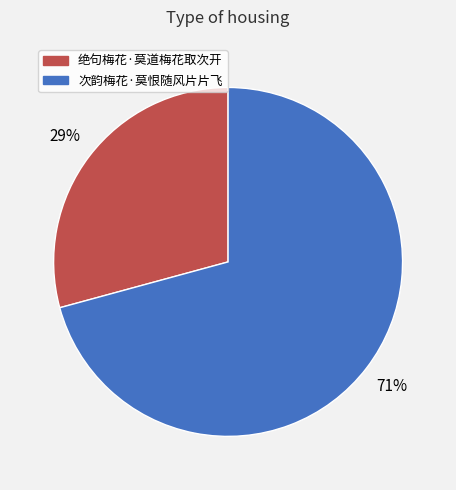

Is the sum of 绝句梅花·莫道梅花取次开 and 次韵梅花·莫恨随风片片飞 greater than half?

Yes